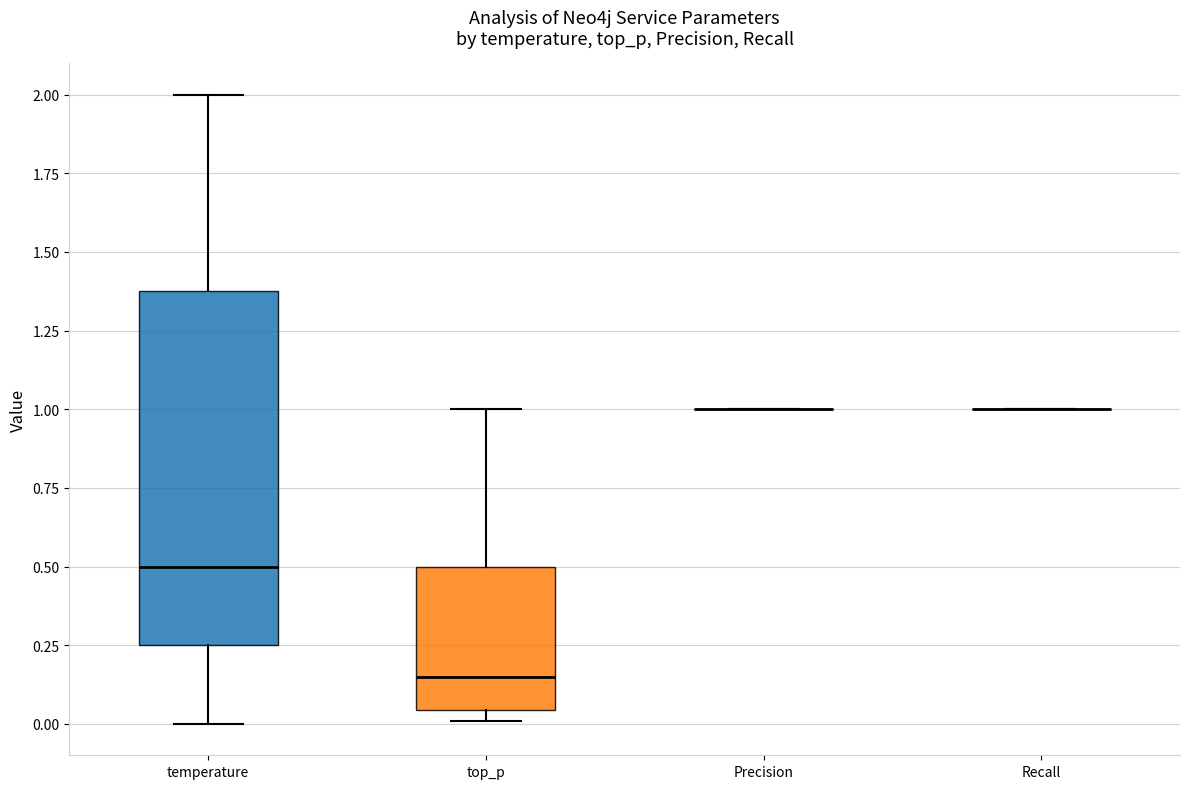

Which box is the tallest, from its lower edge to its upper edge?

temperature